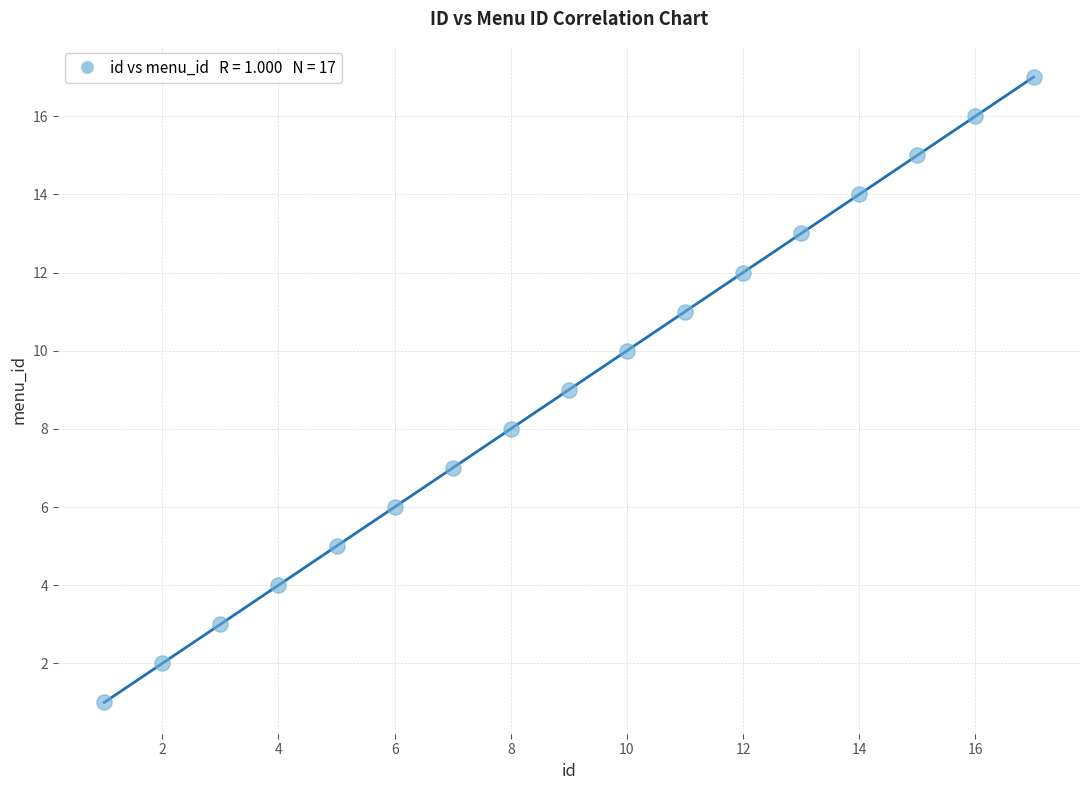

What is the range of X values (max minus min)?

16